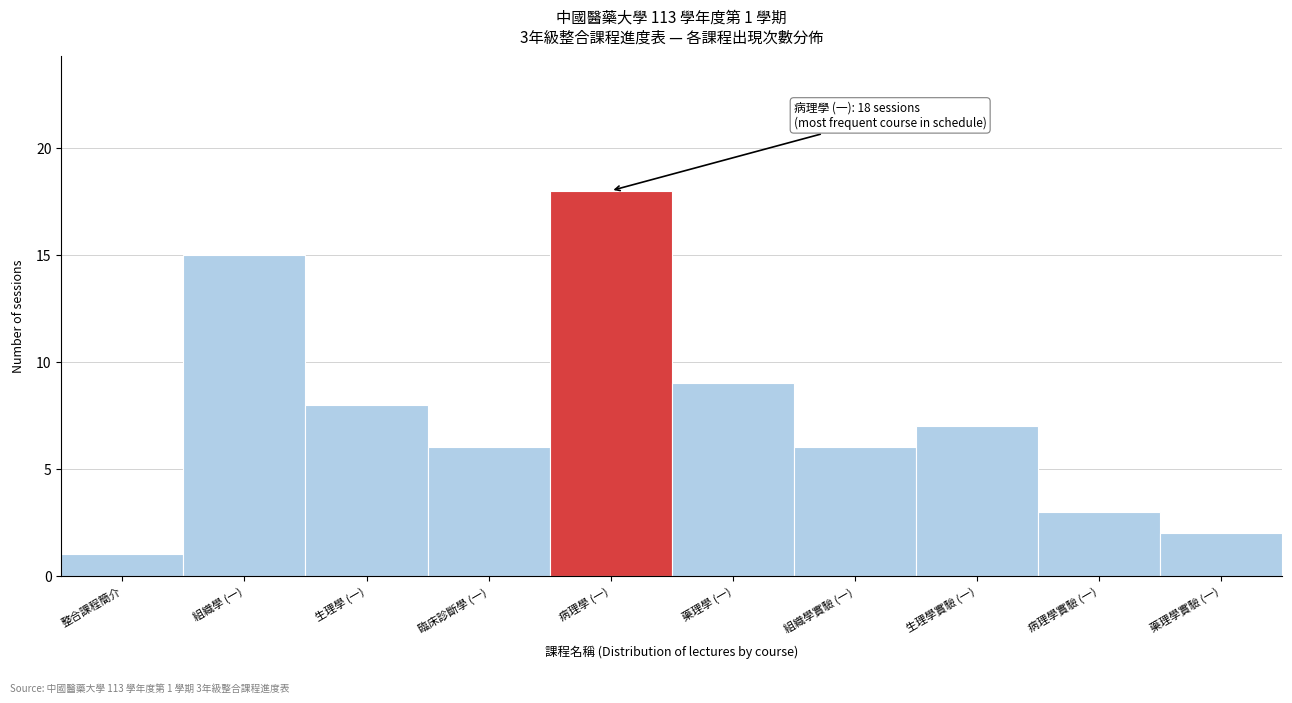

Reading left to right, list all the values displayed in this chart.

1	15	8	6	18	9	6	7	3	2